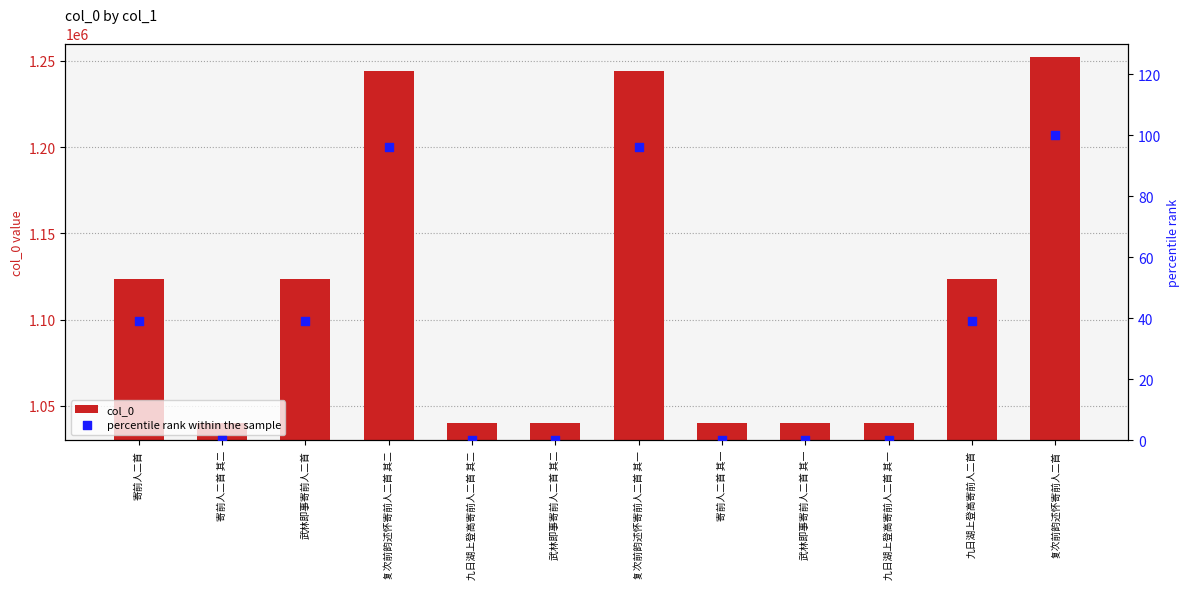

What are all the series names shown in the legend?

col_0, percentile rank within the sample